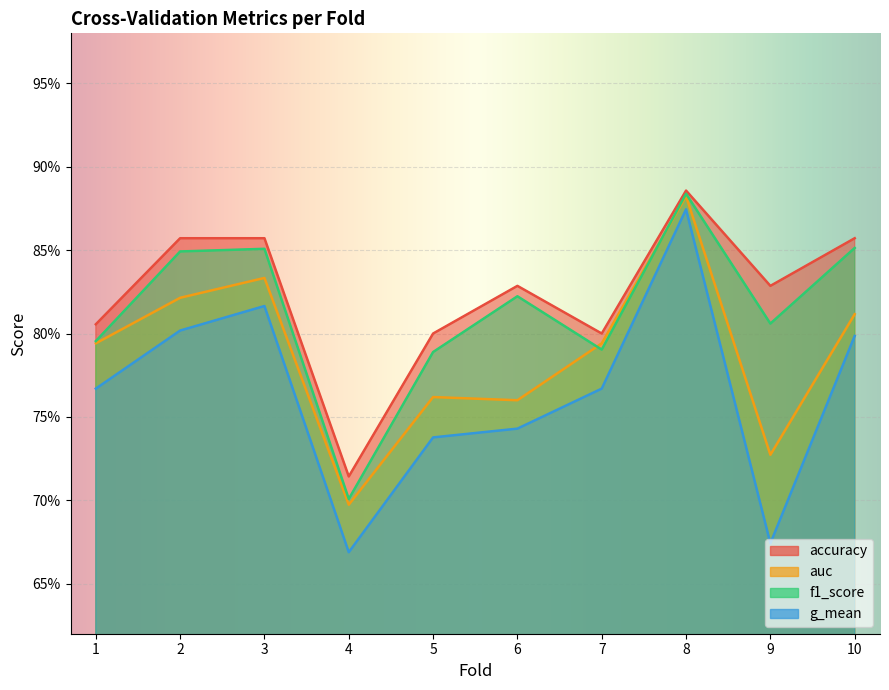

What is the highest value of the accuracy series?

0.9